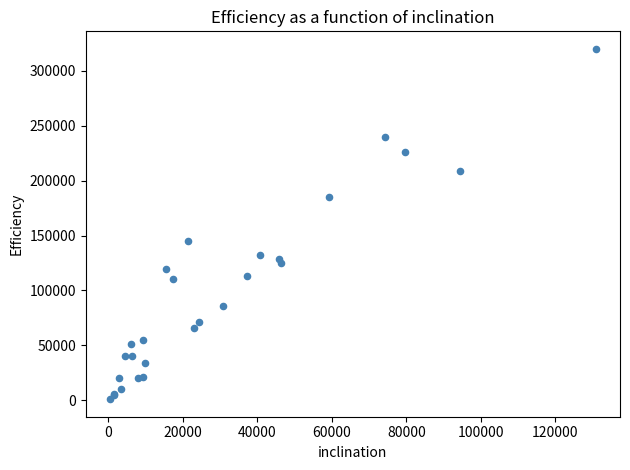

What Y value in the scatter plot is closest to 160500?

145000